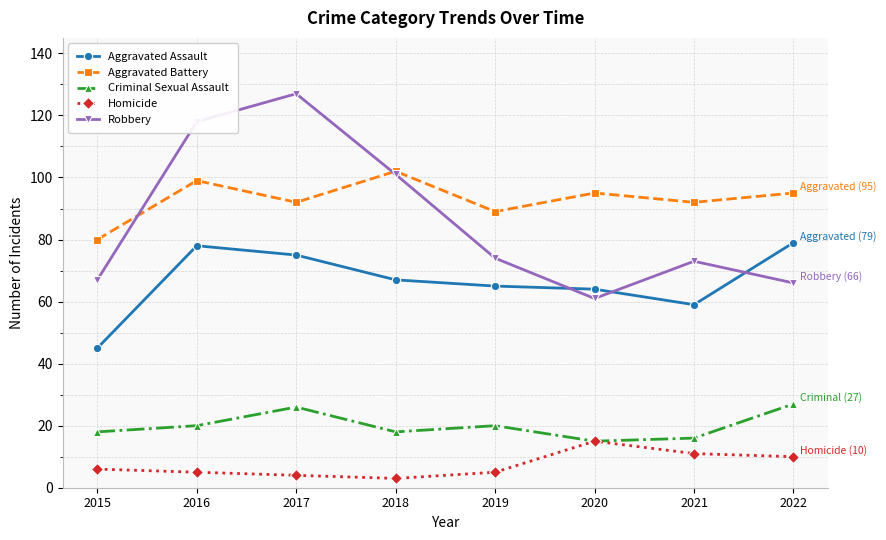

Reading right to left, list all the values displayed in this chart.

Aggravated Assault: 79	59	64	65	67	75	78	45
Aggravated Battery: 95	92	95	89	102	92	99	80
Criminal Sexual Assault: 27	16	15	20	18	26	20	18
Homicide: 10	11	15	5	3	4	5	6
Robbery: 66	73	61	74	101	127	118	67